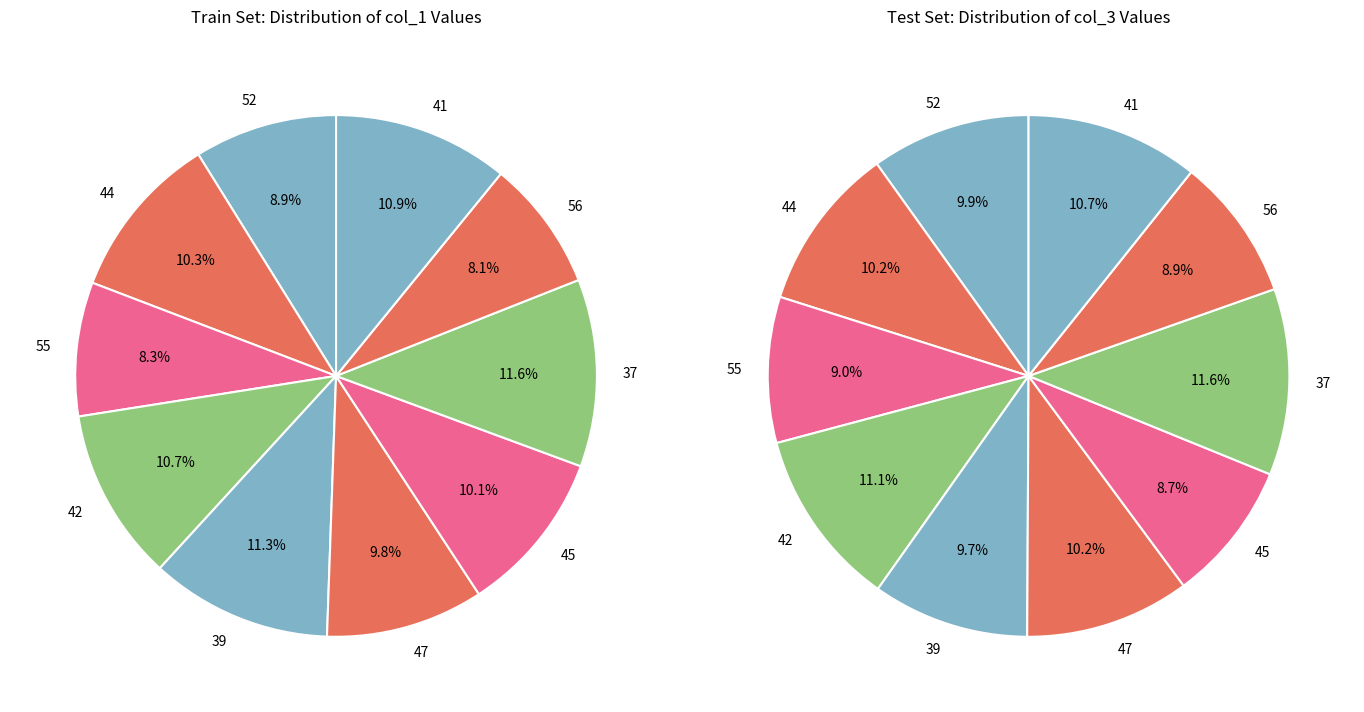

Combined, do 55 and 56 account for over 50%?

No